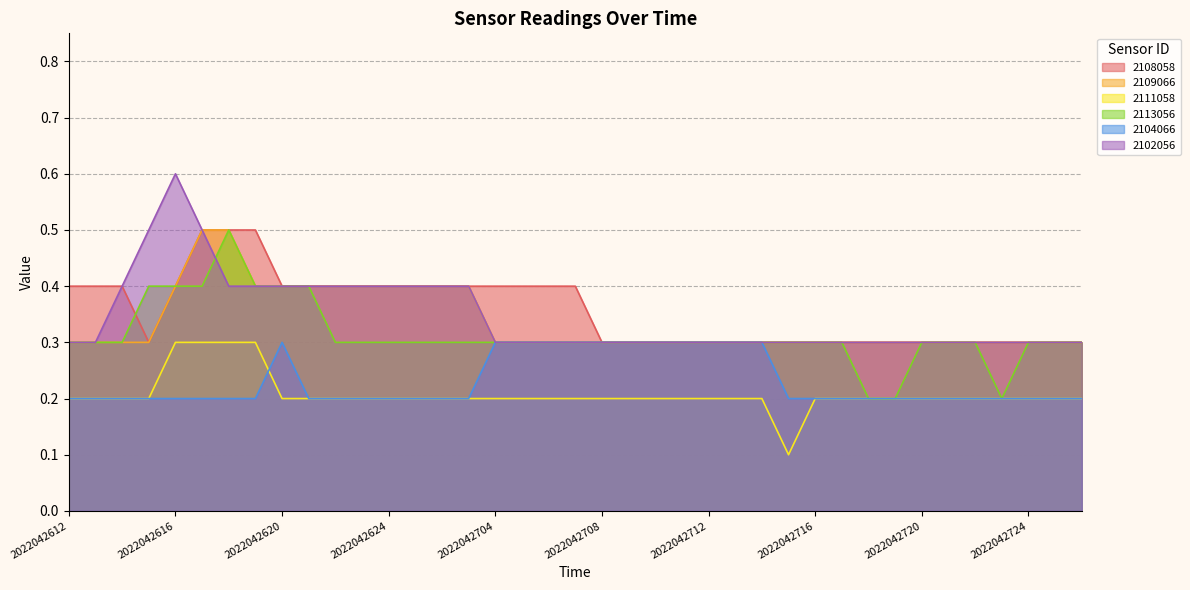

Reading left to right, extract all data points from this chart.

2108058: 0.4	0.4	0.4	0.3	0.4	0.5	0.5	0.5	0.4	0.4	0.4	0.4	0.4	0.4	0.4	0.4	0.4	0.4	0.4	0.4	0.3	0.3	0.3	0.3	0.3	0.3	0.3	0.3	0.3	0.3	0.3	0.3	0.3	0.3	0.3	0.3	0.3	0.3	0.3
2109066: 0.3	0.3	0.3	0.3	0.4	0.5	0.5	0.4	0.4	0.4	0.4	0.4	0.4	0.4	0.4	0.4	0.3	0.3	0.3	0.3	0.3	0.3	0.3	0.3	0.3	0.3	0.3	0.3	0.3	0.3	0.3	0.3	0.3	0.3	0.3	0.3	0.3	0.3	0.3
2111058: 0.2	0.2	0.2	0.2	0.3	0.3	0.3	0.3	0.2	0.2	0.2	0.2	0.2	0.2	0.2	0.2	0.2	0.2	0.2	0.2	0.2	0.2	0.2	0.2	0.2	0.2	0.2	0.1	0.2	0.2	0.2	0.2	0.2	0.2	0.2	0.2	0.2	0.2	0.2
2113056: 0.3	0.3	0.3	0.4	0.4	0.4	0.5	0.4	0.4	0.4	0.3	0.3	0.3	0.3	0.3	0.3	0.3	0.3	0.3	0.3	0.3	0.3	0.3	0.3	0.3	0.3	0.3	0.3	0.3	0.3	0.2	0.2	0.3	0.3	0.3	0.2	0.3	0.3	0.3
2104066: 0.2	0.2	0.2	0.2	0.2	0.2	0.2	0.2	0.3	0.2	0.2	0.2	0.2	0.2	0.2	0.2	0.3	0.3	0.3	0.3	0.3	0.3	0.3	0.3	0.3	0.3	0.3	0.2	0.2	0.2	0.2	0.2	0.2	0.2	0.2	0.2	0.2	0.2	0.2
2102056: 0.3	0.3	0.4	0.5	0.6	0.5	0.4	0.4	0.4	0.4	0.4	0.4	0.4	0.4	0.4	0.4	0.3	0.3	0.3	0.3	0.3	0.3	0.3	0.3	0.3	0.3	0.3	0.3	0.3	0.3	0.3	0.3	0.3	0.3	0.3	0.3	0.3	0.3	0.3